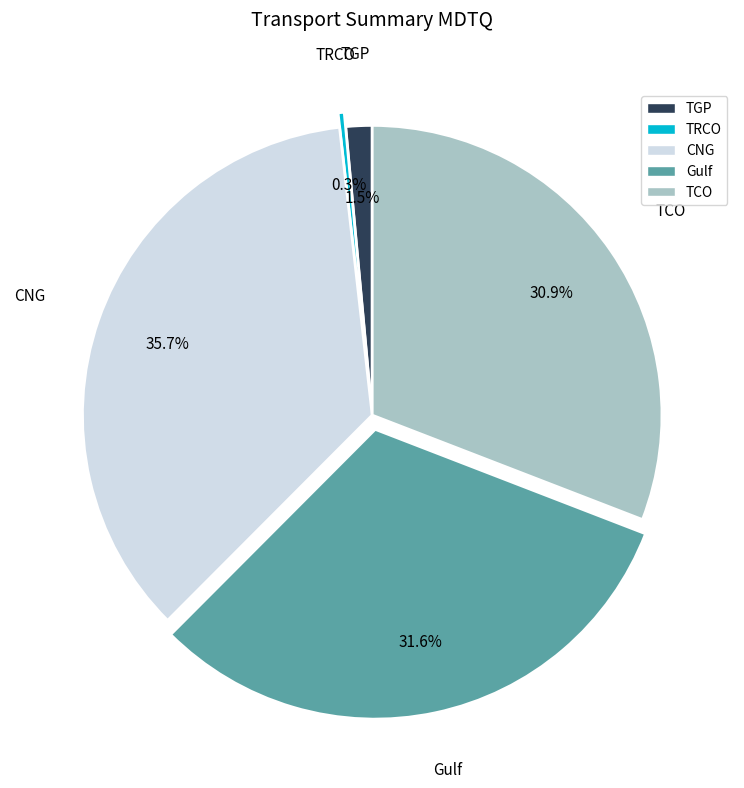

Does TCO account for over 50% of the chart?

No